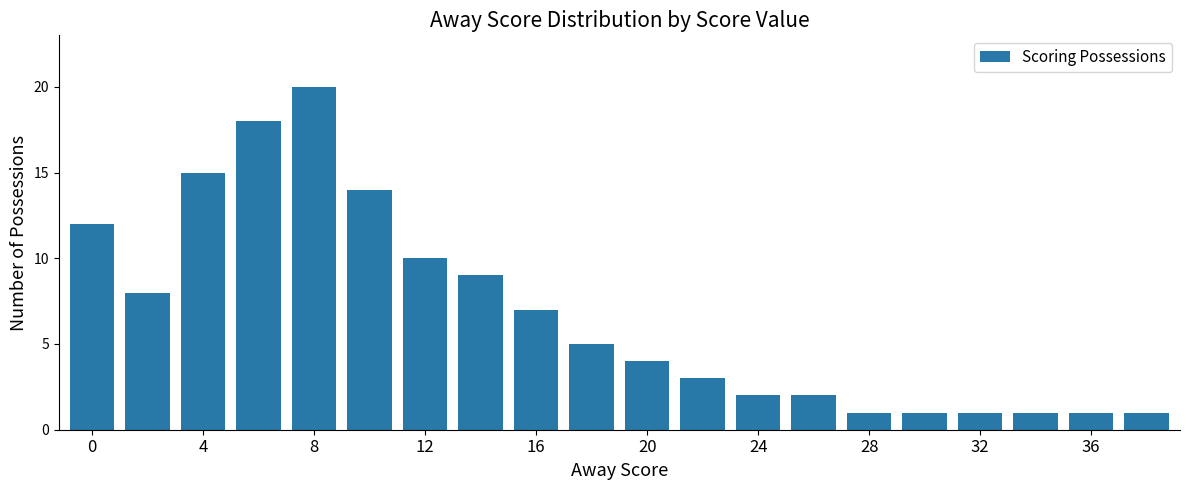

What is the difference between the maximum and minimum values?

19